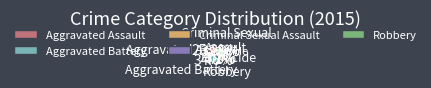

Does Robbery account for over 50% of the chart?

No